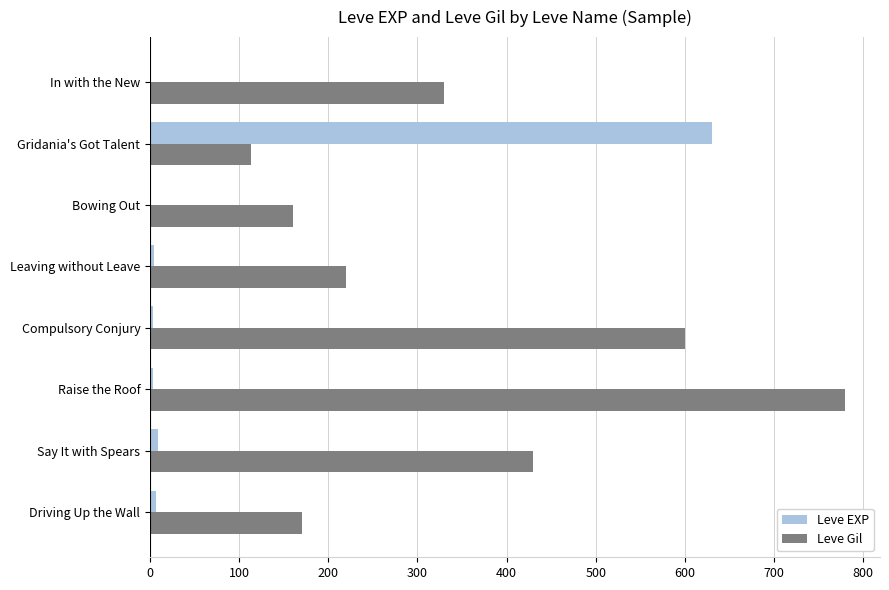

What are all the series names shown in the legend?

Leve EXP, Leve Gil